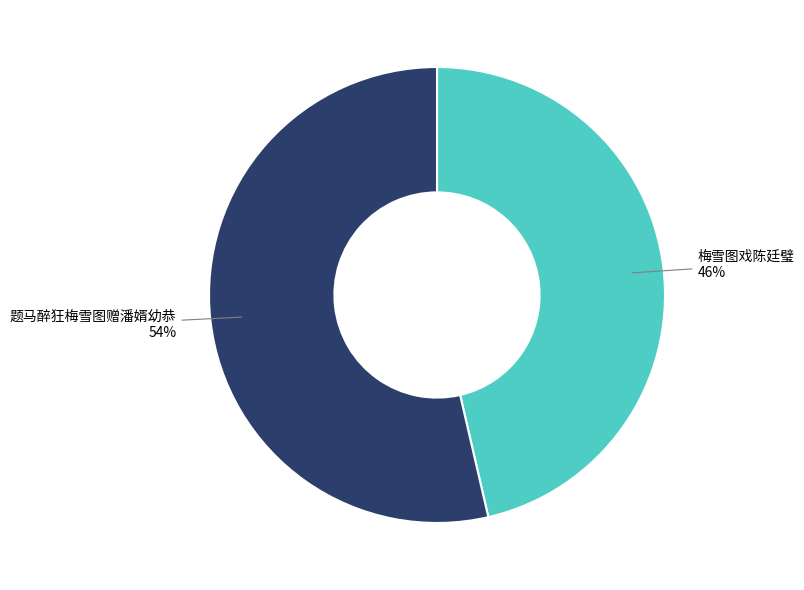

To the nearest percent, what portion does 题马醉狂梅雪图赠潘婿幼恭 represent?

54%